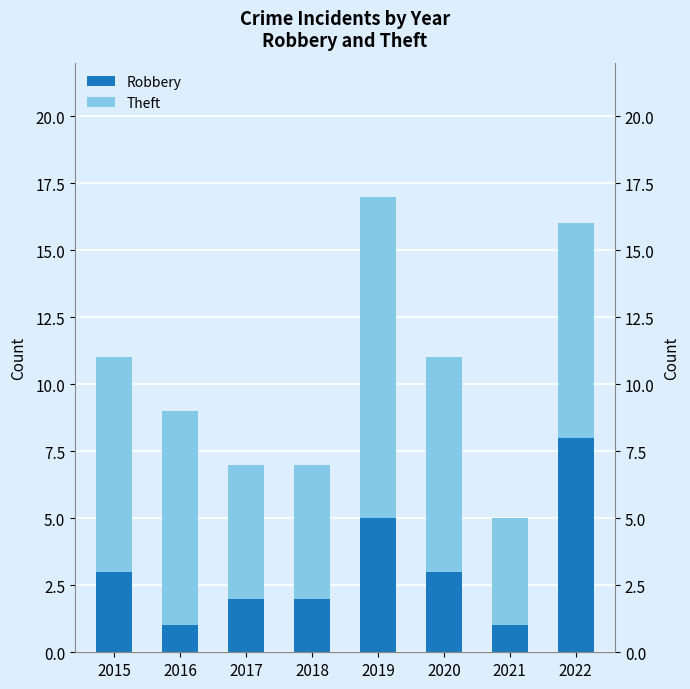

Is it true that Theft equals 5 at 2018?

True